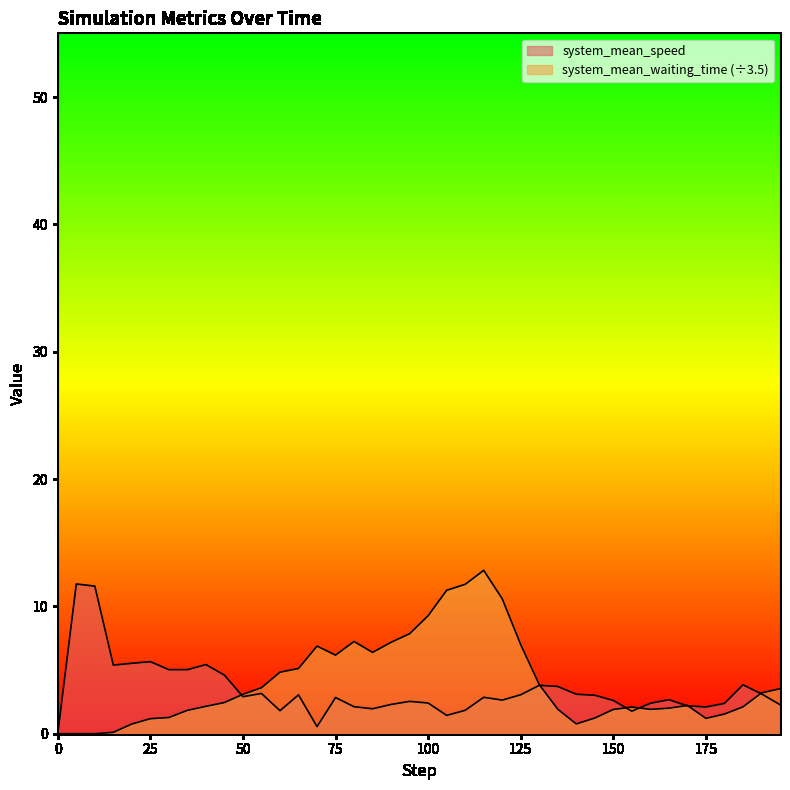

How many intersections are there between system_mean_speed and system_mean_waiting_time?

7